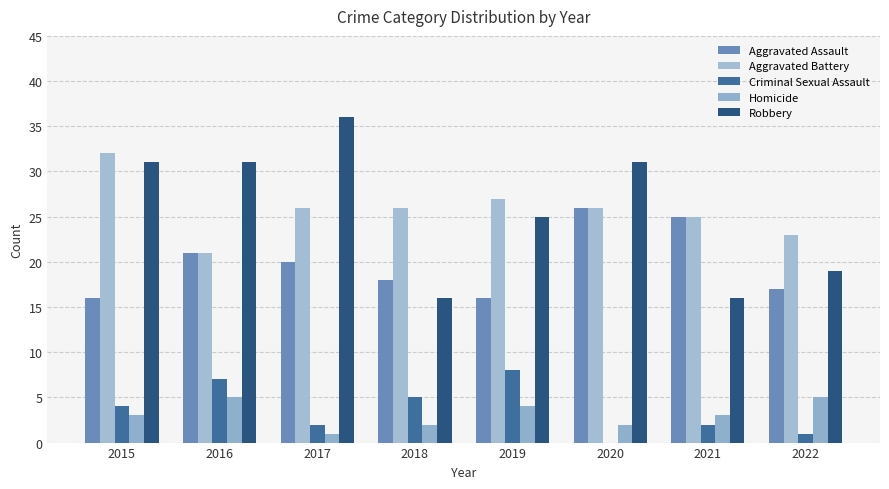

How many groups of bars are there?

8